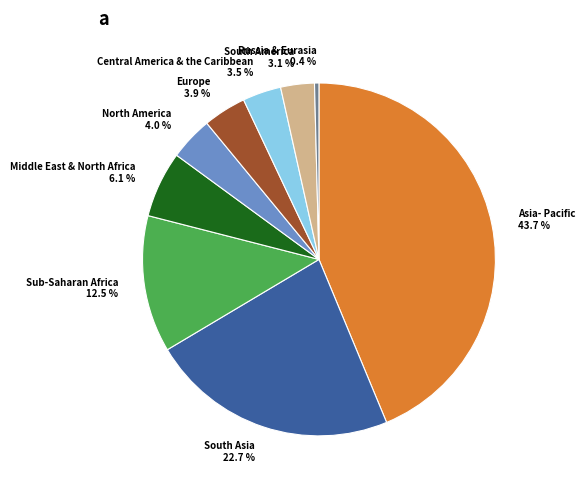

Which slice is the smallest?

Russia & Eurasia